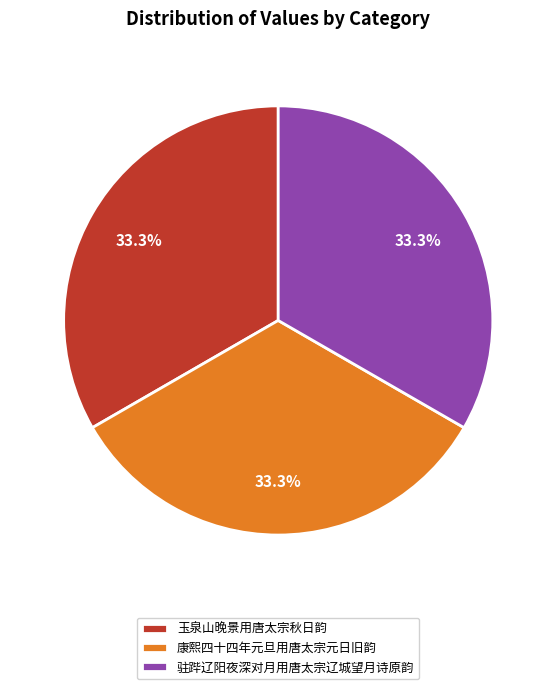

The 玉泉山晚景用唐太宗秋日韵 slice represents 24% of the pie. True or false?

False